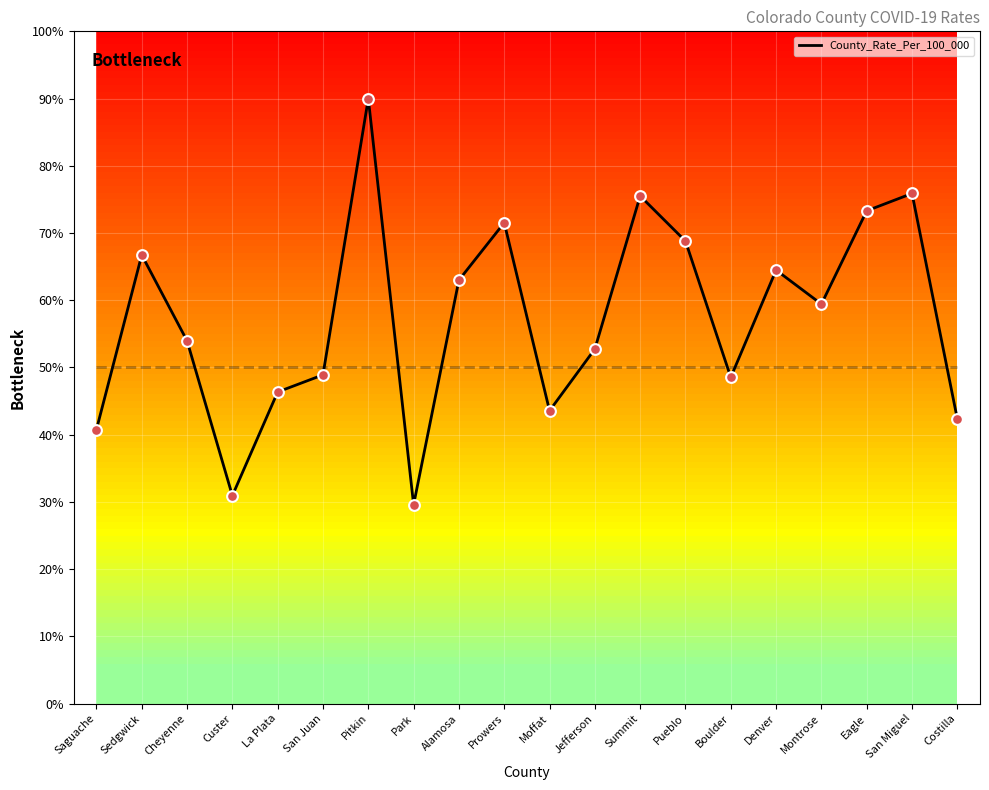

What is the change in value from Sedgwick to Park?

-37.1